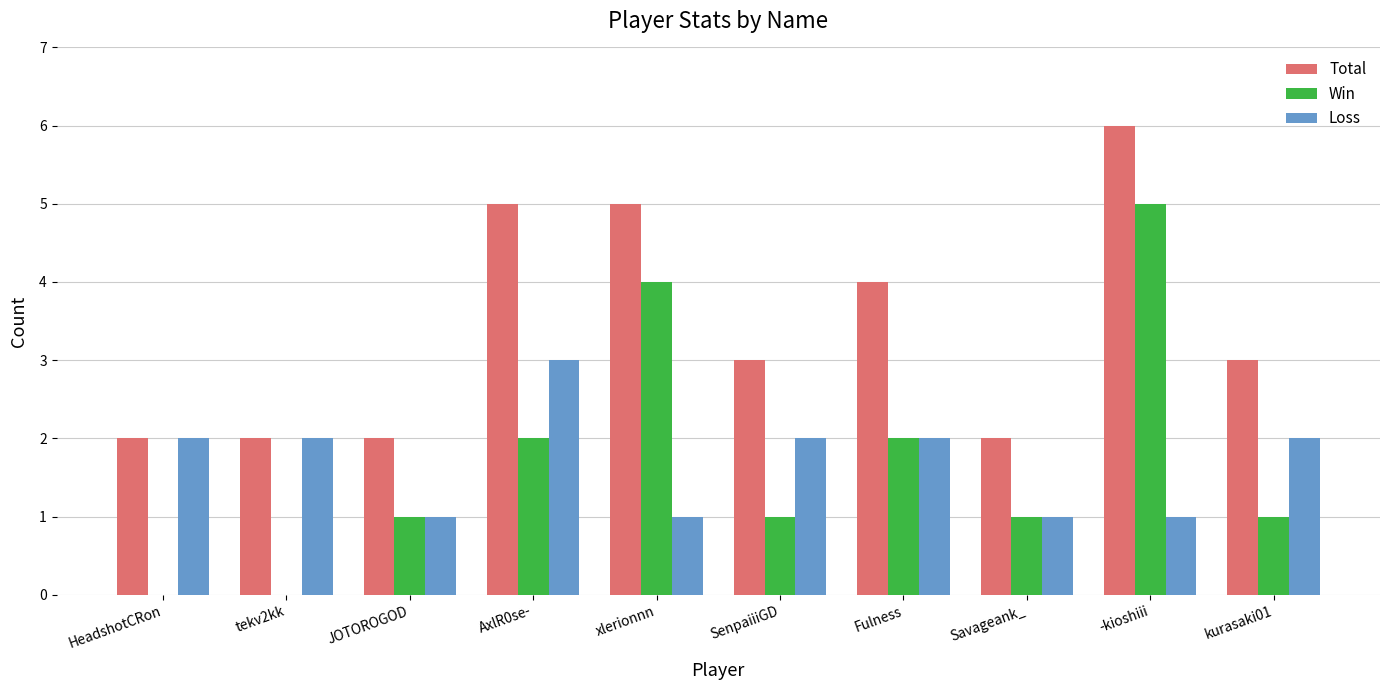

Is it true that Loss equals 2 at tekv2kk?

True